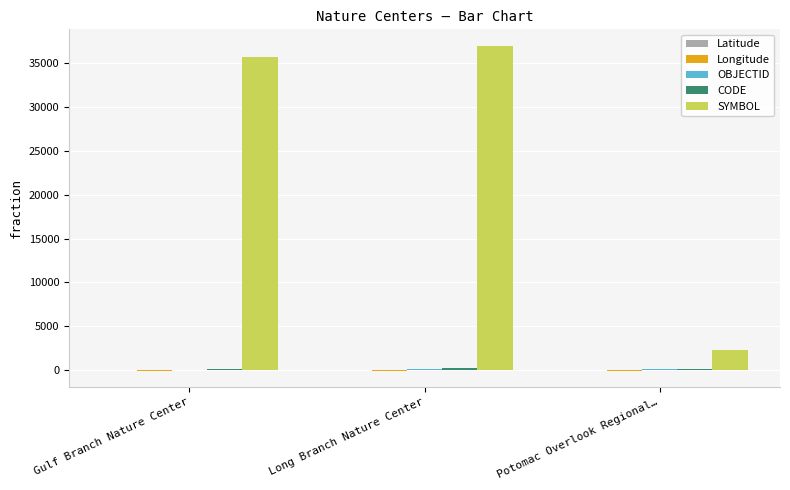

True or false: SYMBOL has a value of 49191.0 at Gulf Branch Nature Center.

False